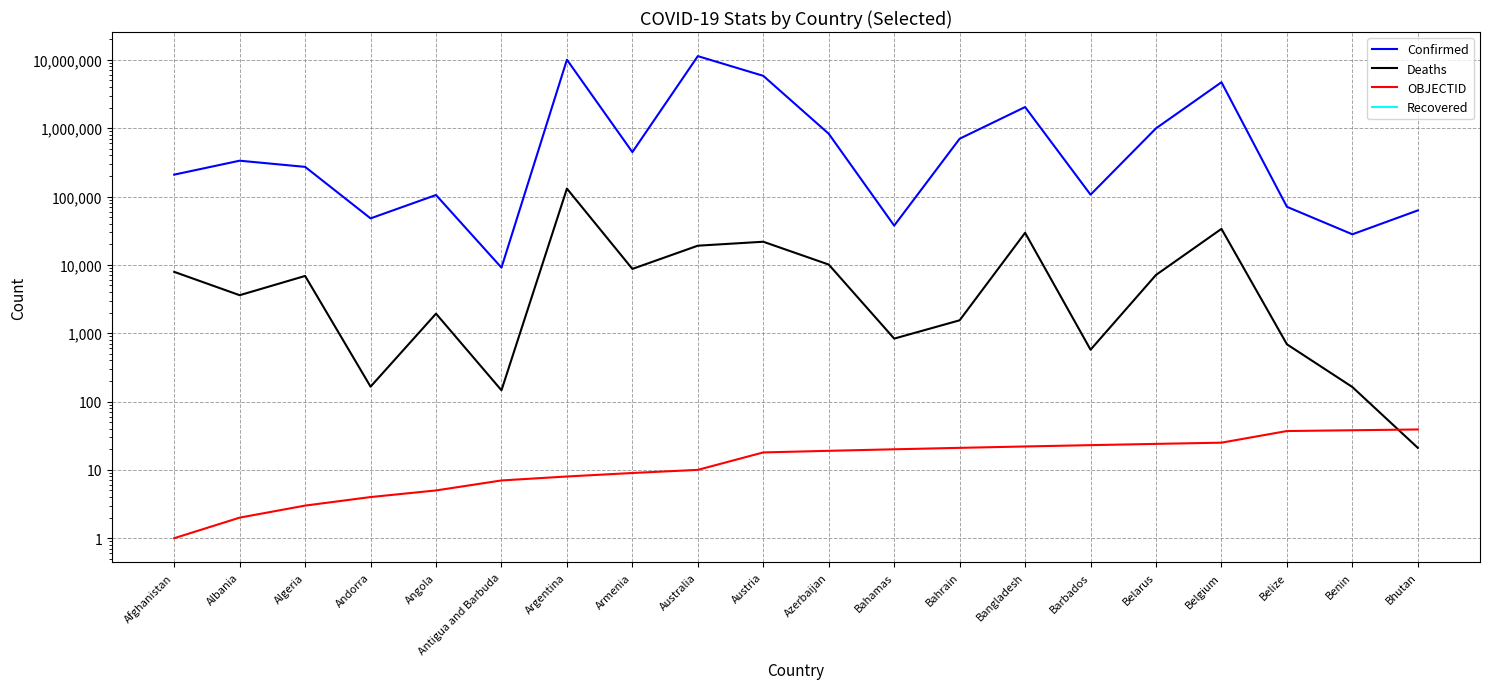

Reading left to right, extract all data points from this chart.

Confirmed: 208982	334243	271409	47860	105184	9106	10040329	446332	11330342	5829303	828229	37491	700835	2037664	106434	994037	4700949	70697	27990	62608
Deaths: 7896	3596	6881	165	1931	146	130437	8719	19070	21788	10098	833	1544	29444	573	7118	33616	688	163	21
OBJECTID: 1	2	3	4	5	7	8	9	10	18	19	20	21	22	23	24	25	37	38	39
Recovered: 0	0	0	0	0	0	0	0	0	0	0	0	0	0	0	0	0	0	0	0